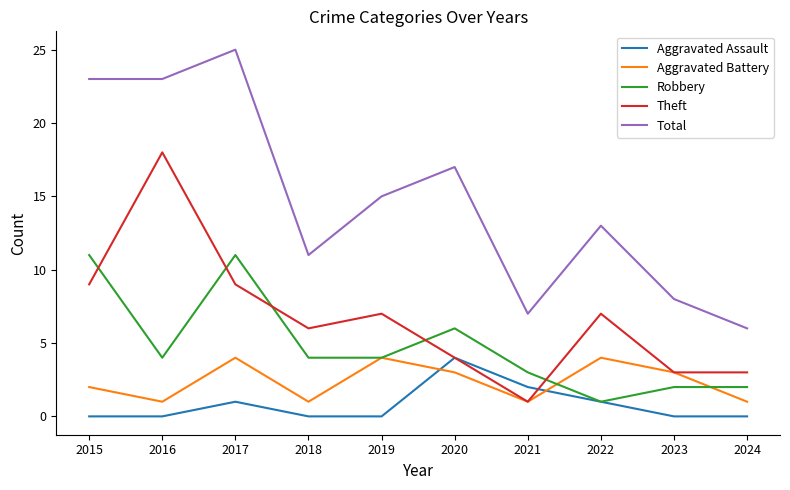

True or false: Aggravated Assault and Total cross at least once.

False